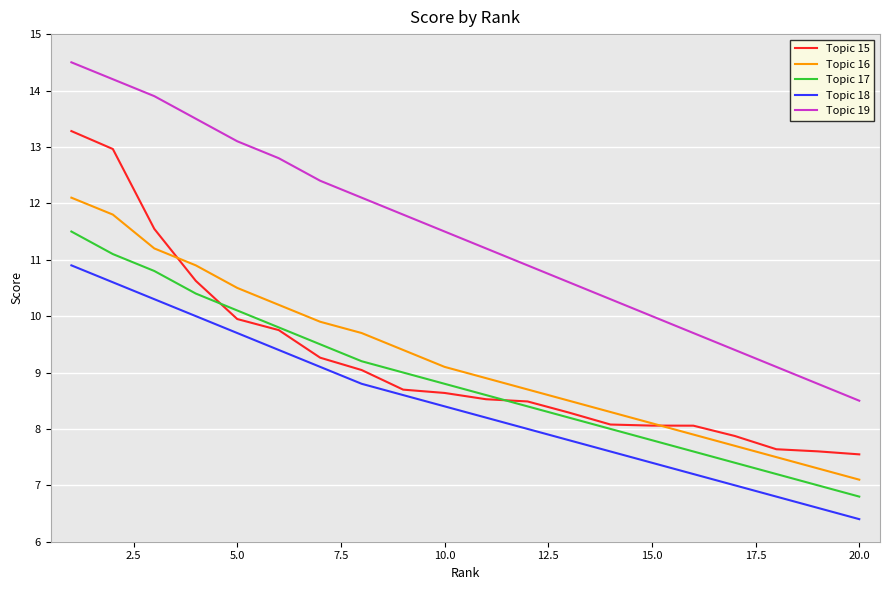

List the series in order of their peak value, lowest first.

Topic 18, Topic 17, Topic 16, Topic 15, Topic 19